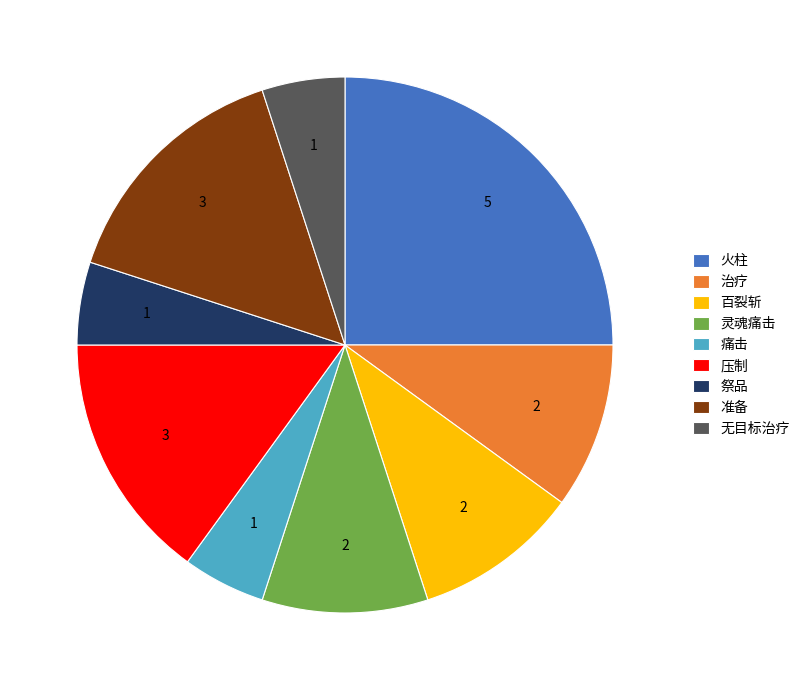

The 百裂斩 slice represents 3% of the pie. True or false?

False